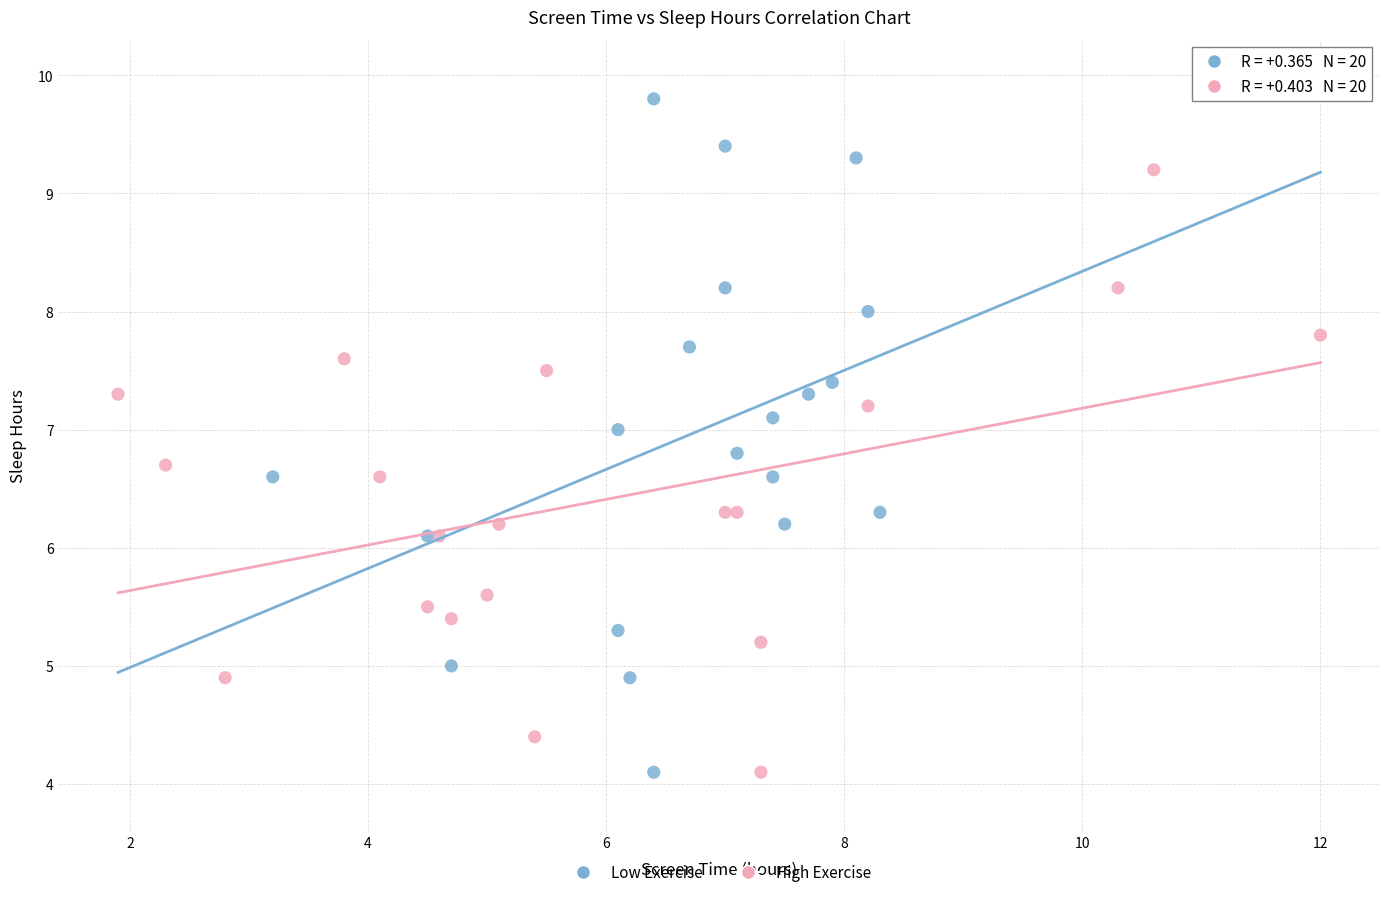

Which series contains the highest Y value?

Low Exercise